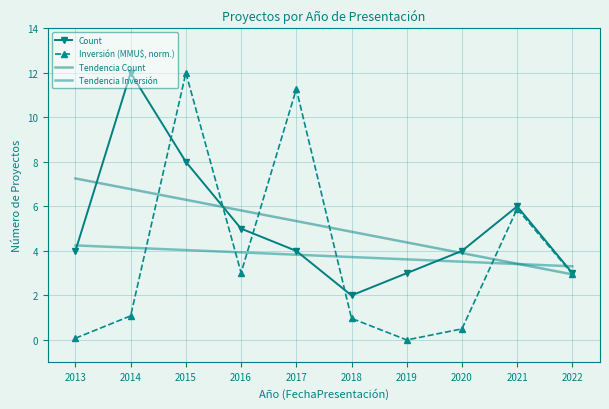

Where do Inversión (MMU$, norm.) and Tendencia Inversión first cross each other?

2014 and 2015